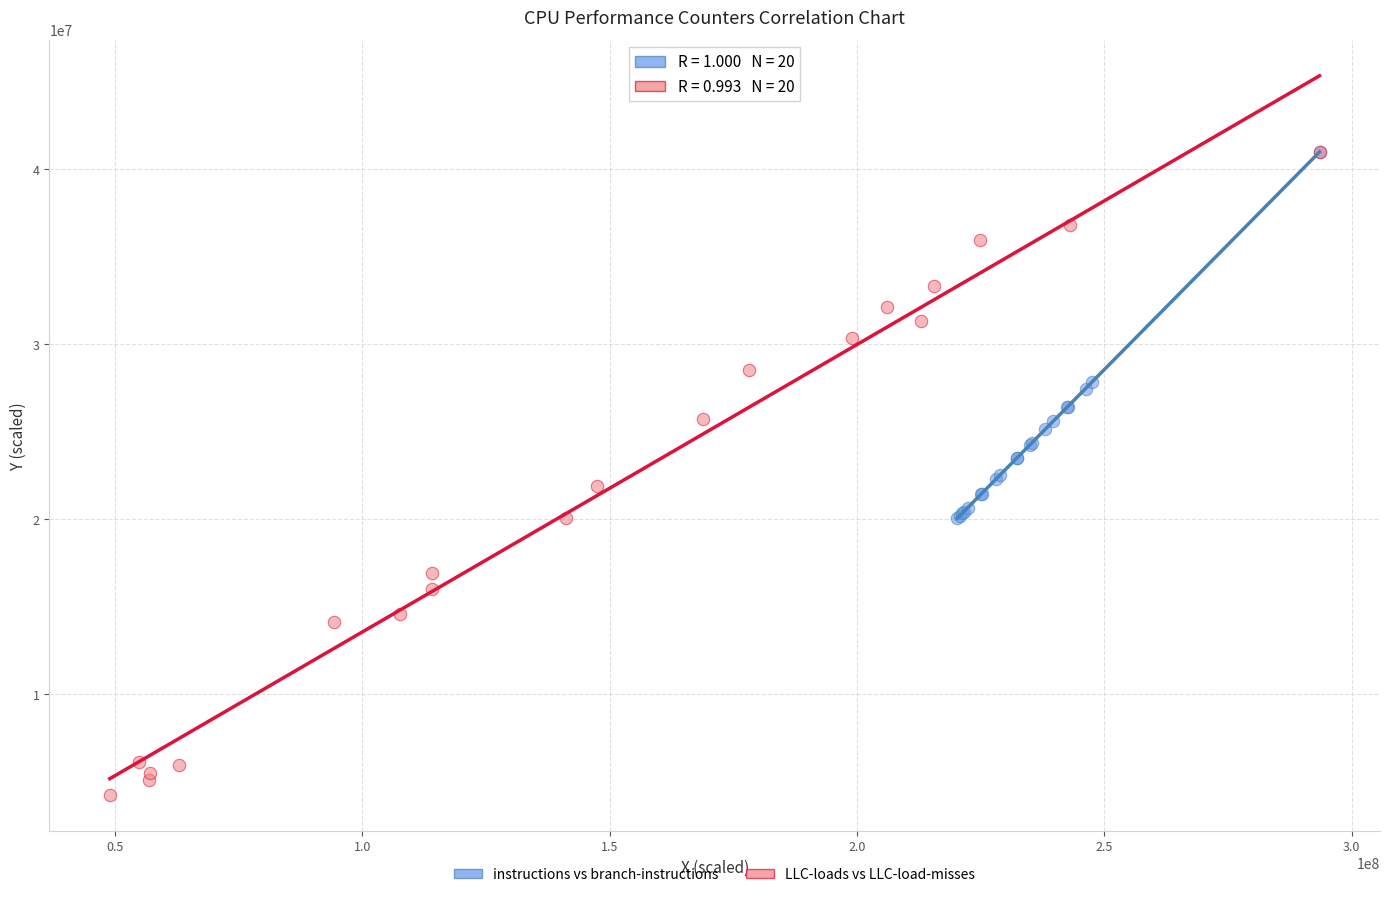

Which series has the largest Y range (max minus min)?

LLC-loads vs LLC-load-misses